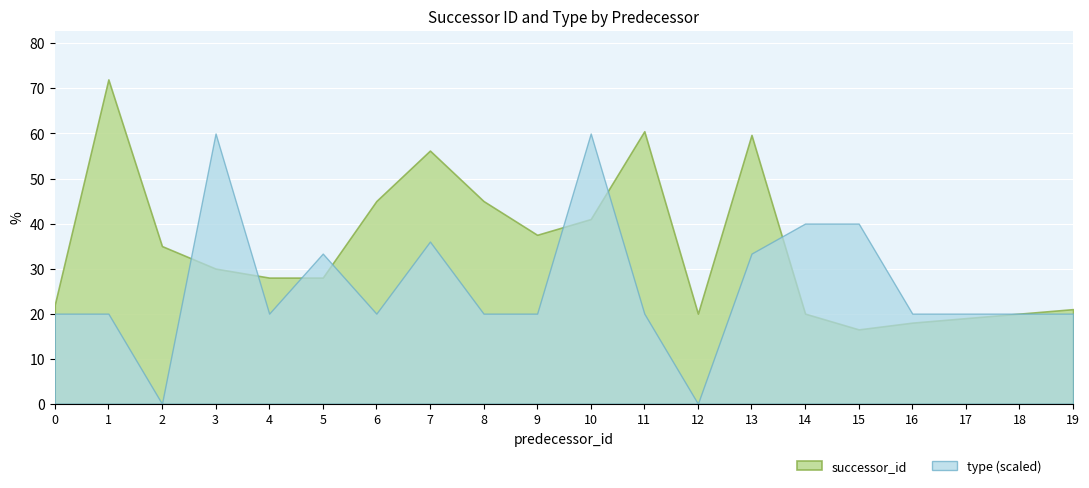

How many values in the type series exceed 1?

6